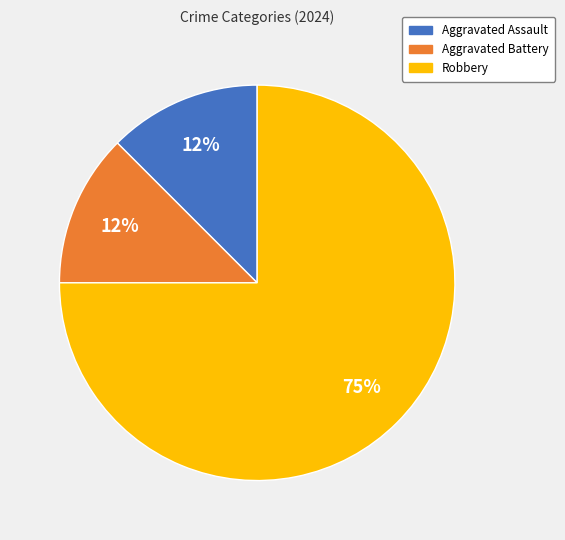

To the nearest percent, what is the average slice percentage?

33%